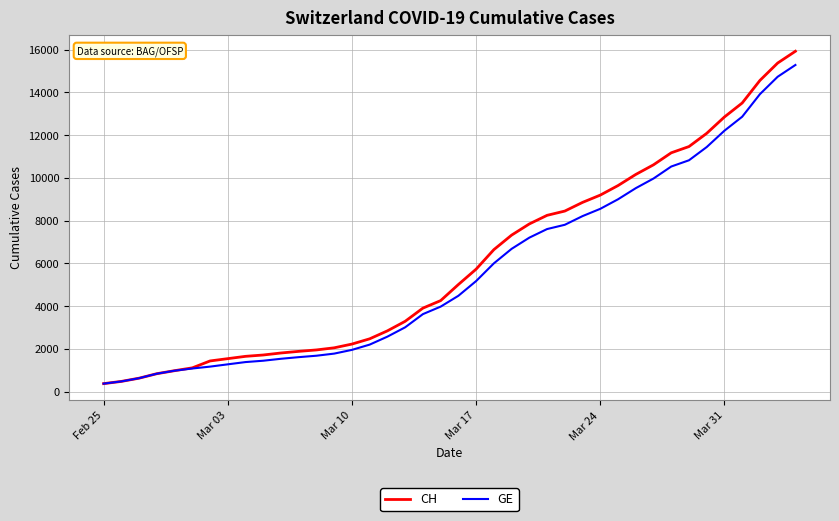

Count the number of data series in this chart.

2